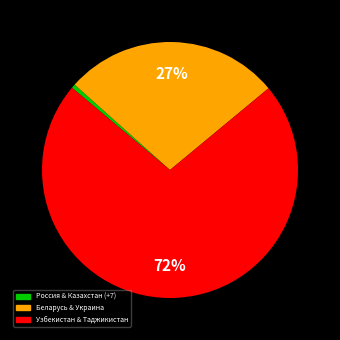

To the nearest percent, what is the average slice percentage?

33%